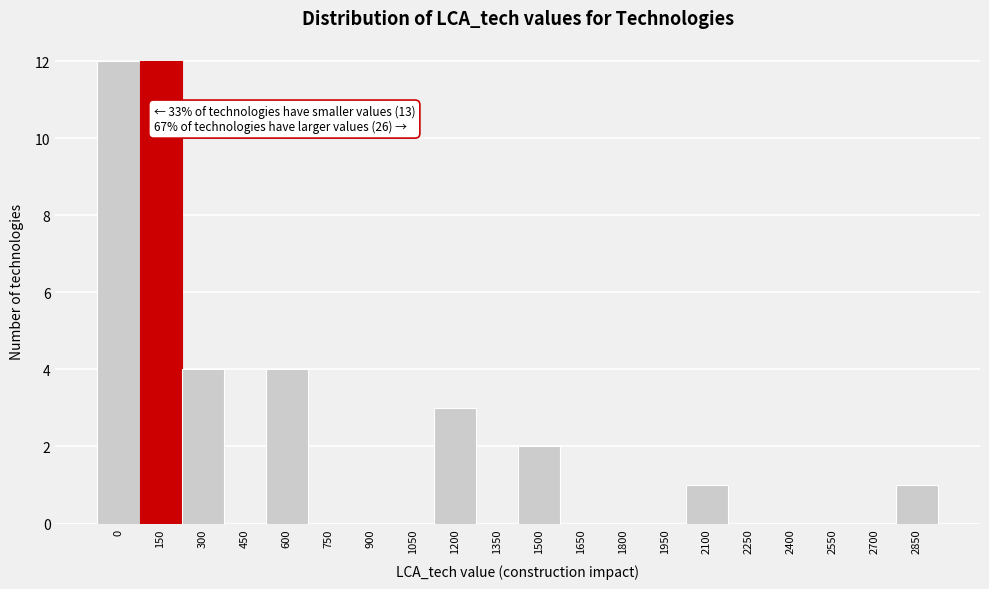

Reading left to right, extract all data points from this chart.

0=12	150=12	300=4	450=0	600=4	750=0	900=0	1050=0	1200=3	1350=0	1500=2	1650=0	1800=0	1950=0	2100=1	2250=0	2400=0	2550=0	2700=0	2850=1